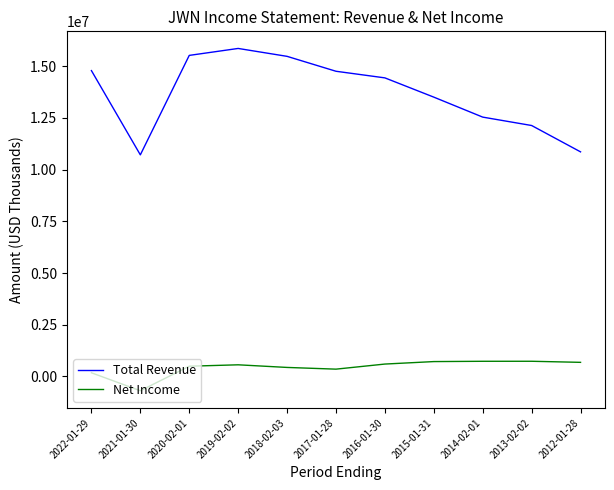

Which category has the lowest value across all series?

2021-01-30